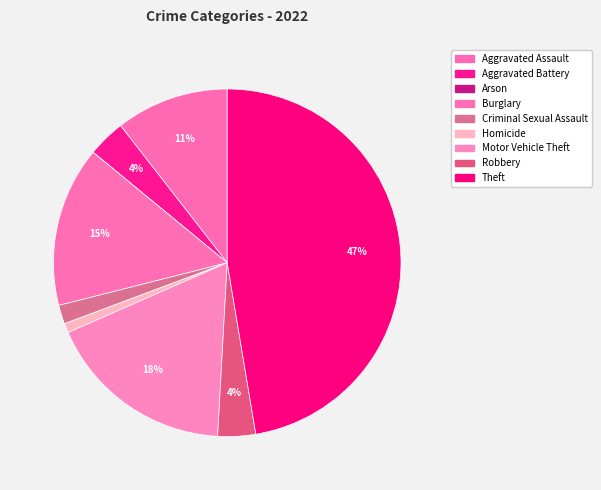

What percentage is the Criminal Sexual Assault slice, to the nearest percent?

2%